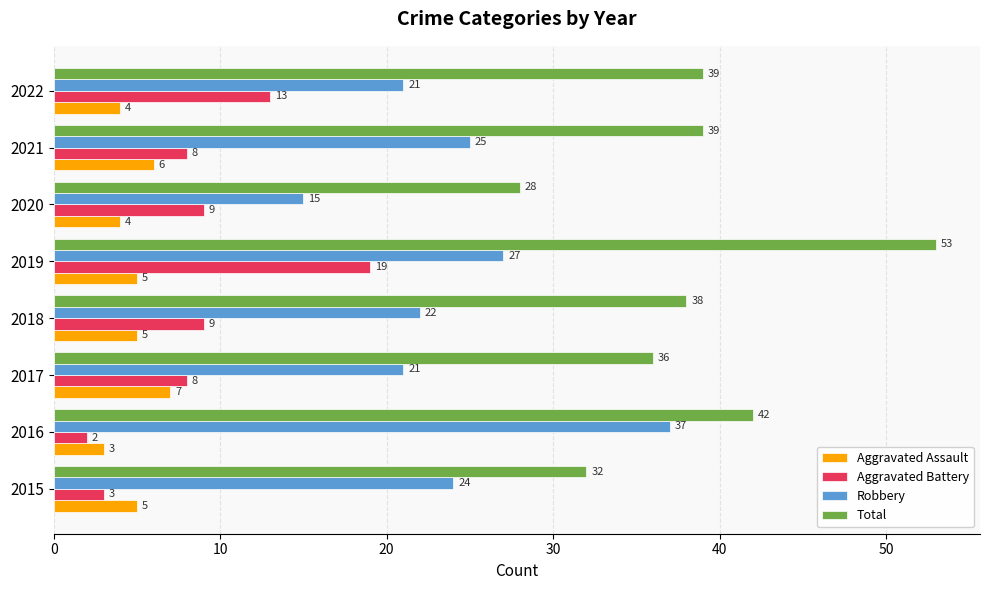

What is the average value of the Aggravated Battery series?

9